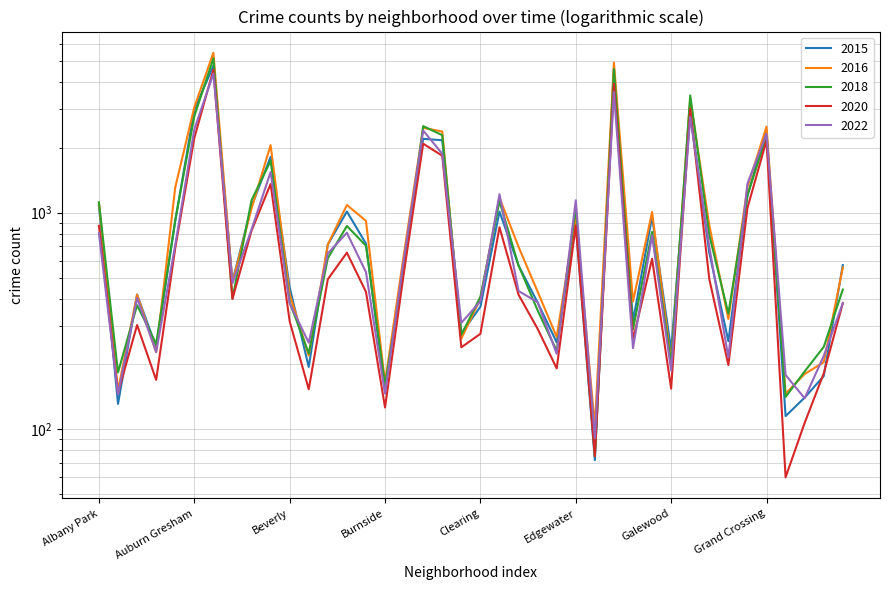

In 2022, how many points are lower than both neighbors (excluding endpoints)?

12